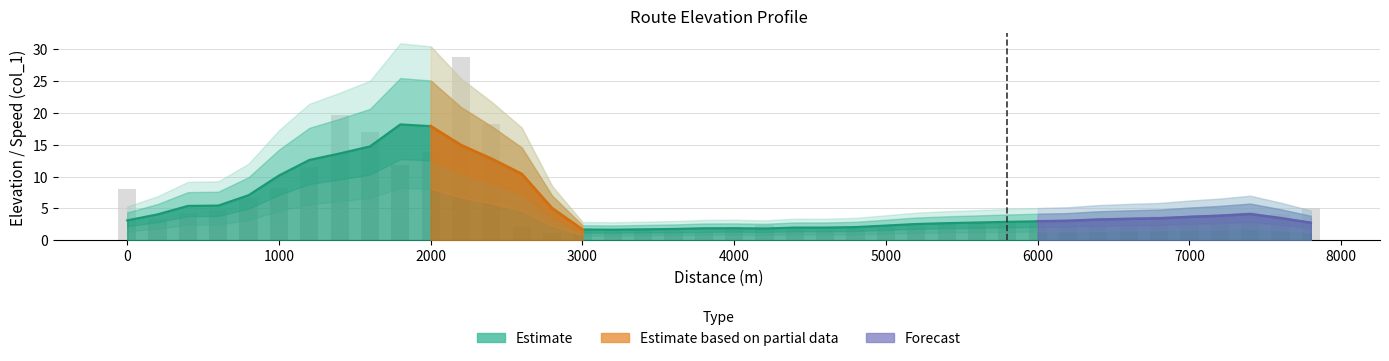

List the labels in order of value, largest first.

2200, 1400, 2400, 1600, 2000, 1800, 1200, 1000, 0, 800, 7800, 600, 7400, 400, 7600, 6800, 7200, 6400, 200, 6200, 6600, 7000, 5400, 5600, 5800, 5200, 6000, 4200, 4000, 5000, 4800, 2600, 3600, 3000, 3200, 4400, 4600, 3400, 3800, 2800